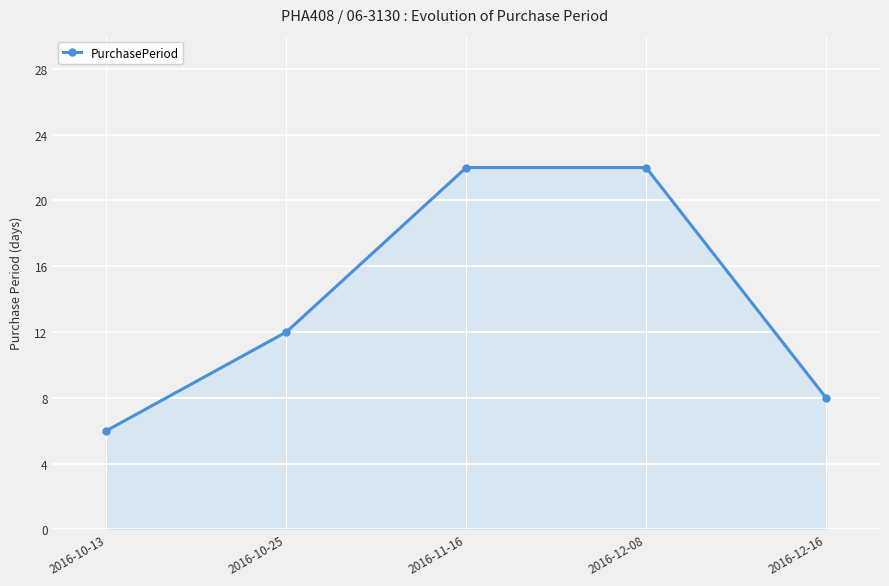

At which category does the chart reach its minimum across all series?

2016-10-13